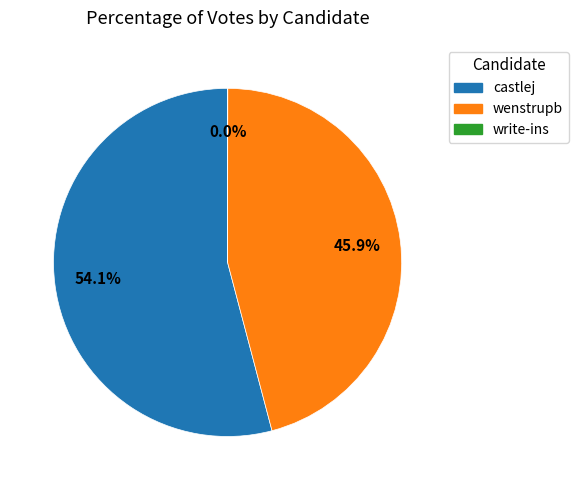

To the nearest percent, what is the difference between the largest and smallest slice percentages?

54%